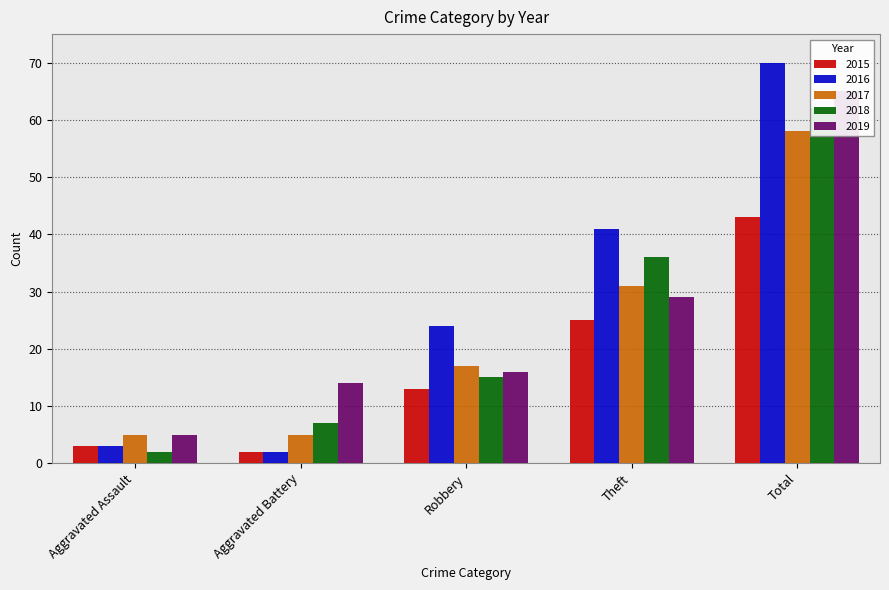

Is it true that 2016 equals 1 at Aggravated Assault?

False